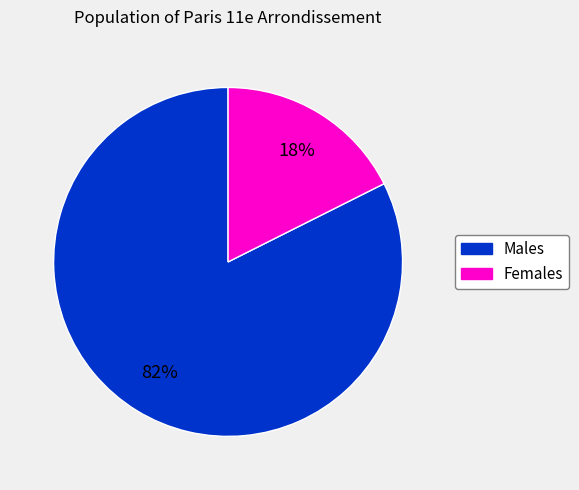

To the nearest percent, what is the average slice percentage?

50%